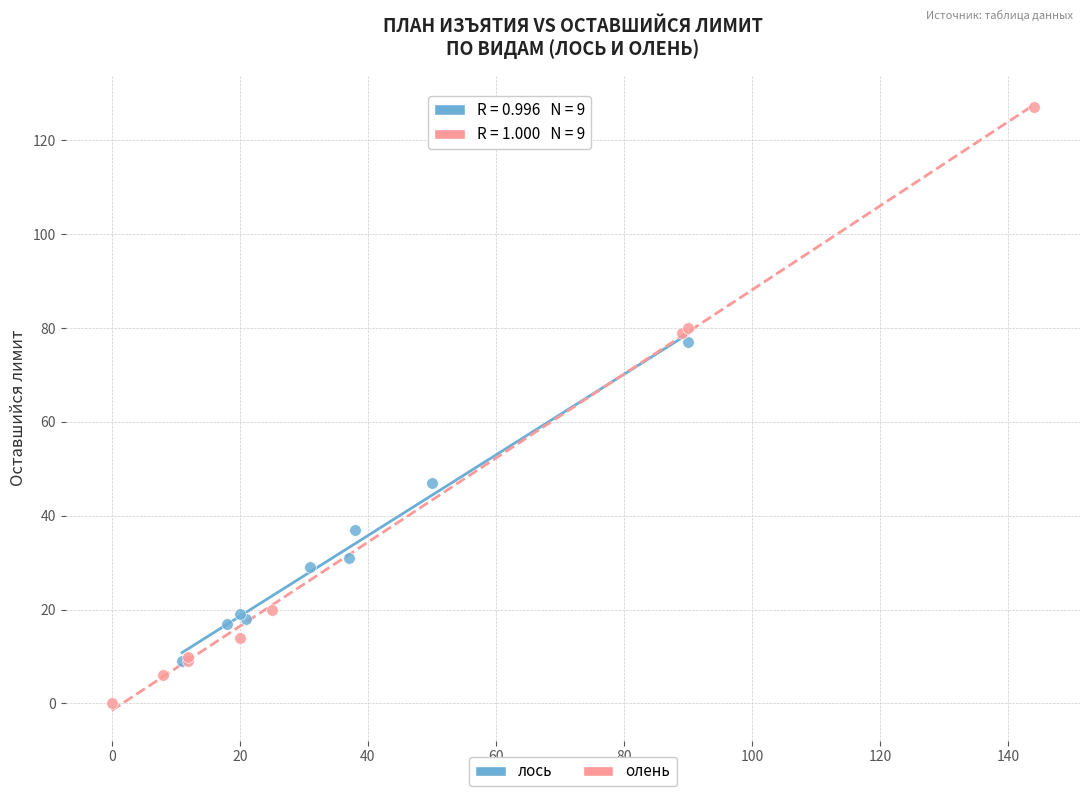

Which series contains the highest Y value?

олень